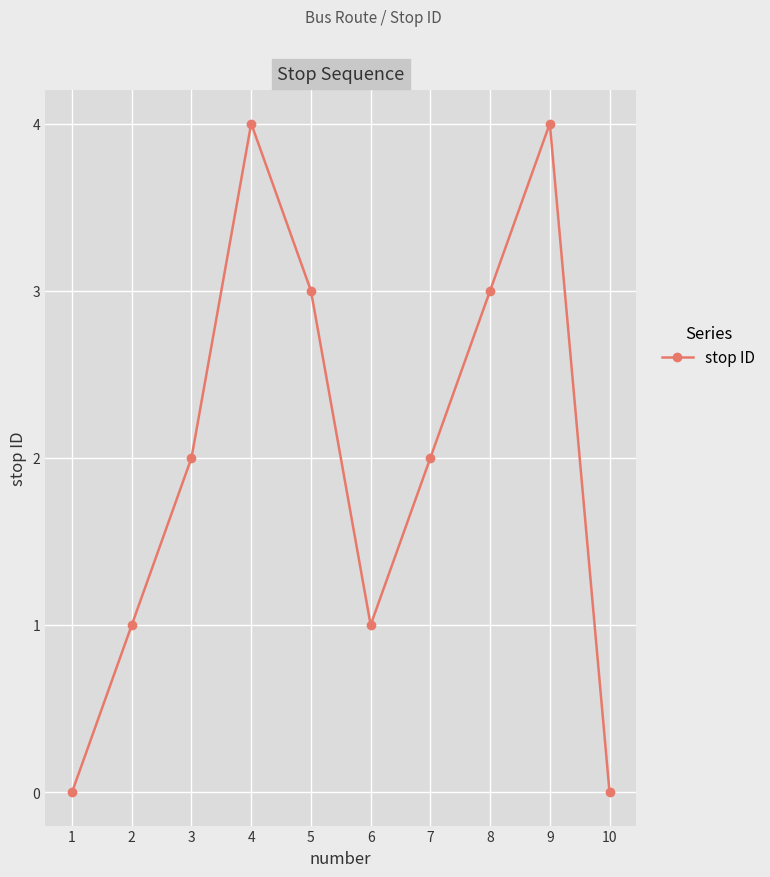

What is the sum of the values at 5 and 2?

4